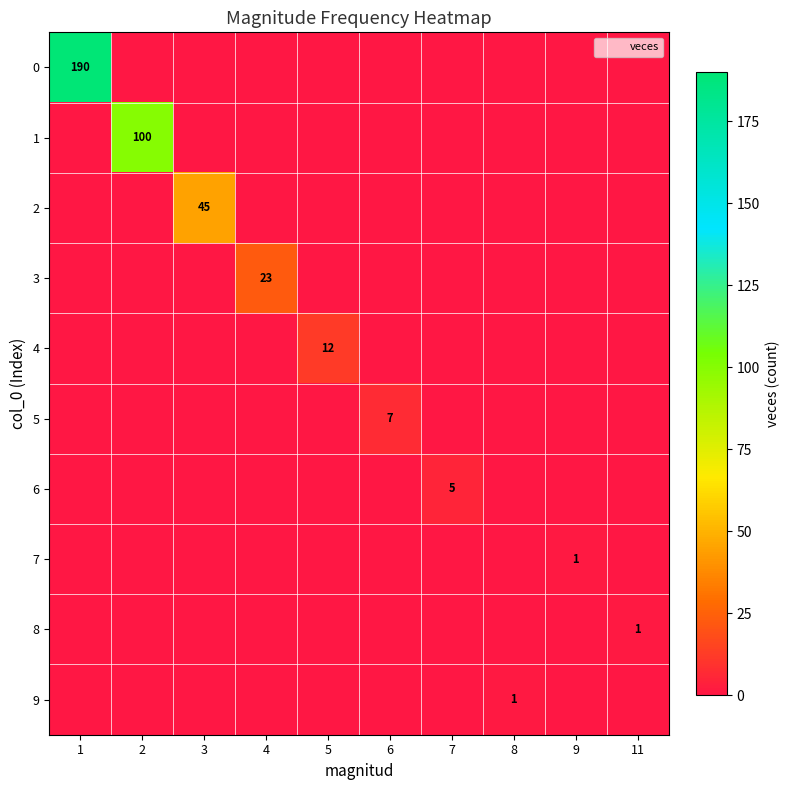

At 11, list the series in order from smallest to largest.

0, 1, 2, 3, 4, 5, 6, 7, 9, 8